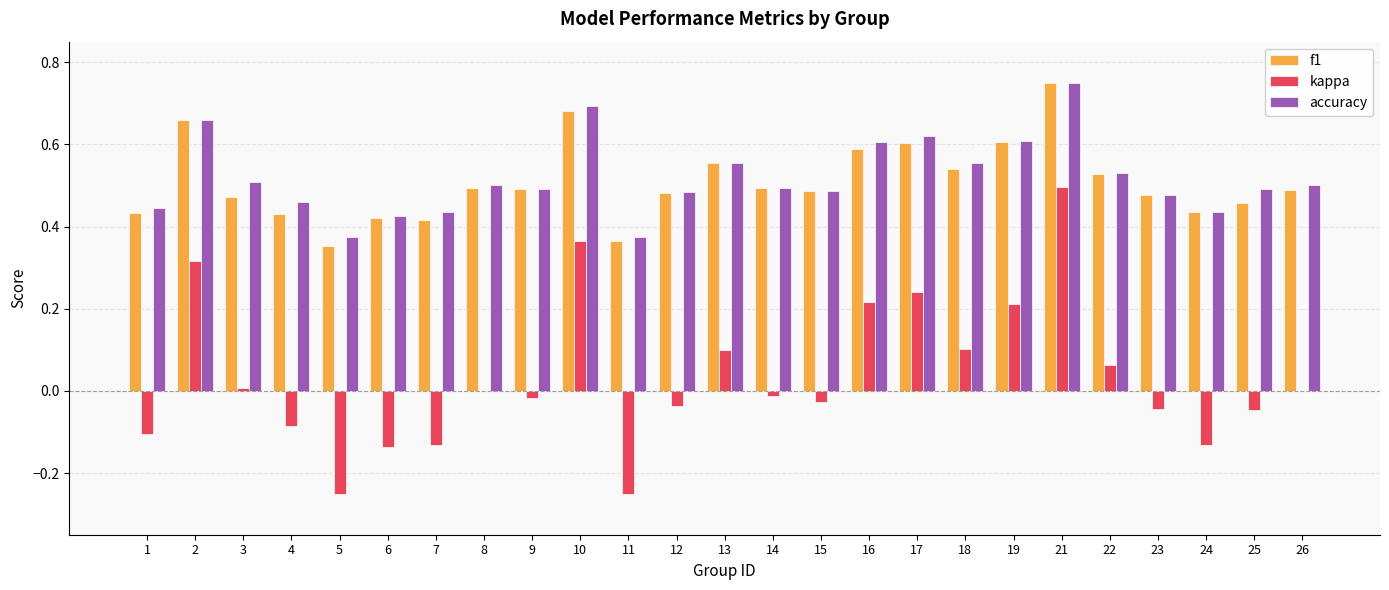

Are the bars horizontal?

No